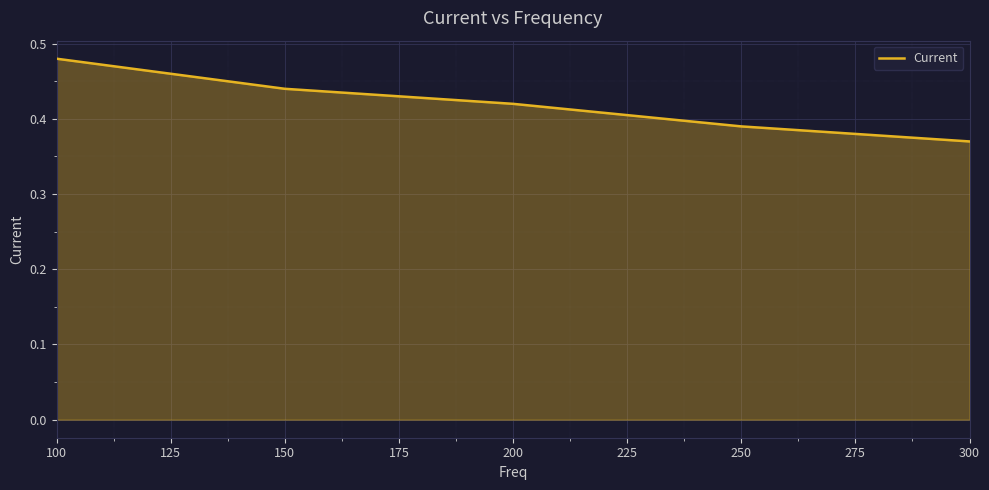

The chart shows a value of 0.7 at 200. True or false?

False